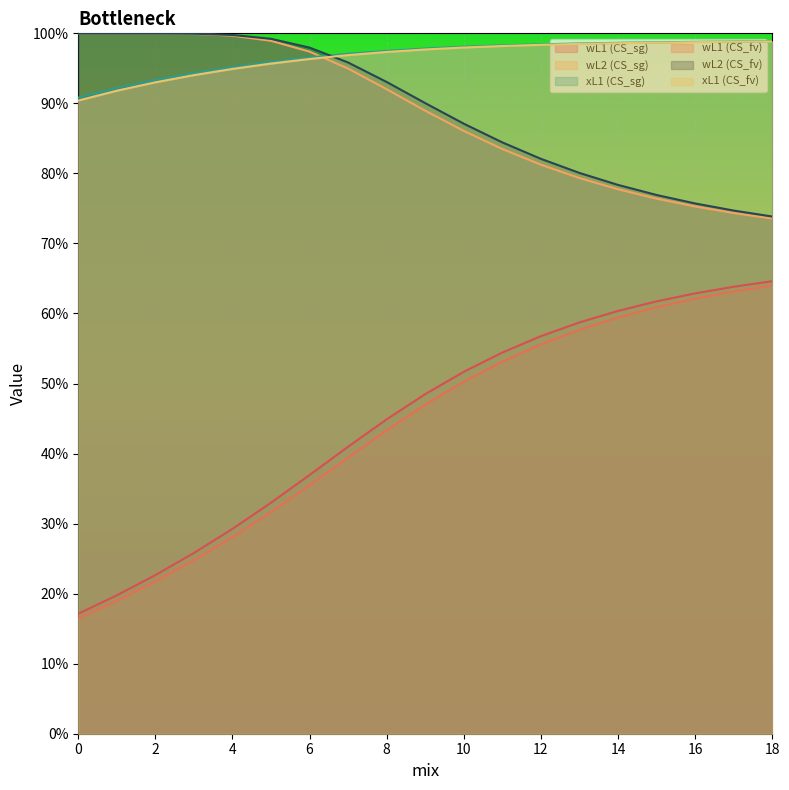

What are all the series names shown in the legend?

wL1 (CS_sg), wL2 (CS_sg), xL1 (CS_sg), wL1 (CS_fv), wL2 (CS_fv), xL1 (CS_fv)